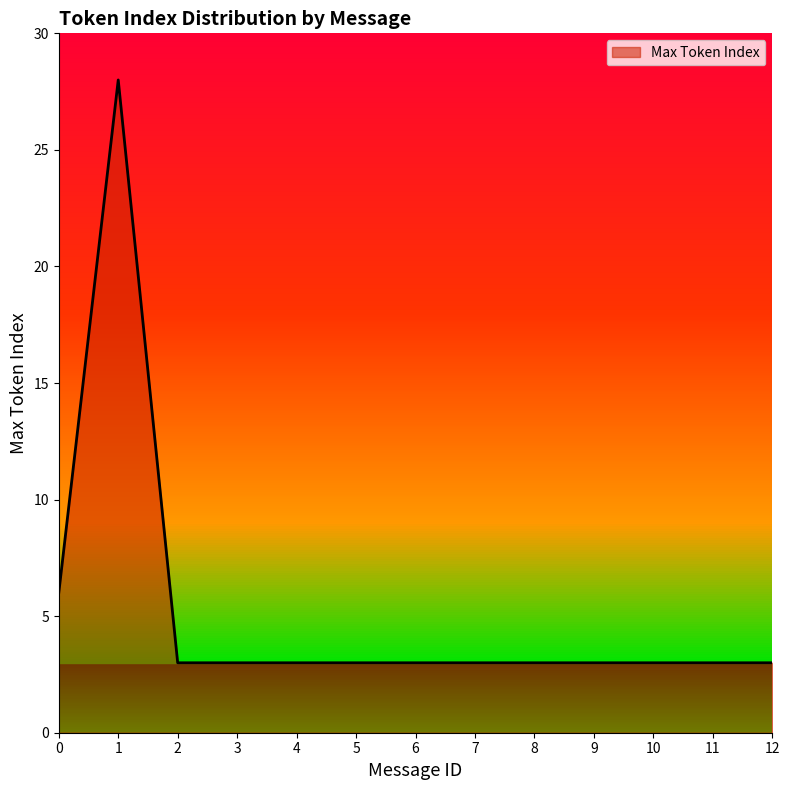

Reading left to right, what are all the values shown in this chart?

6	28	3	3	3	3	3	3	3	3	3	3	3